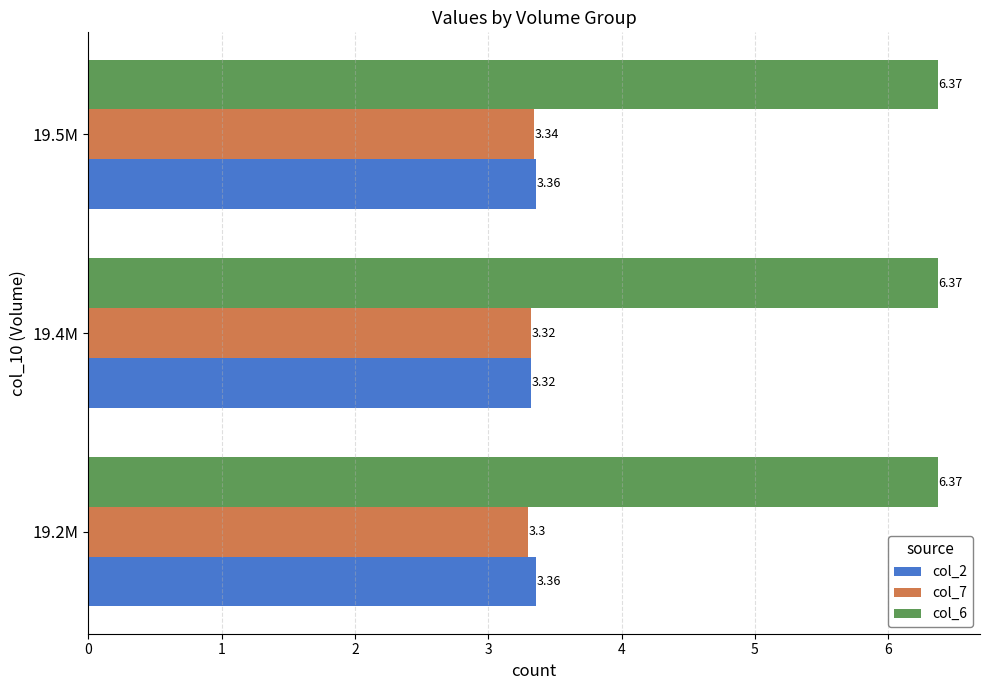

Which series has the largest total across all categories?

col_6